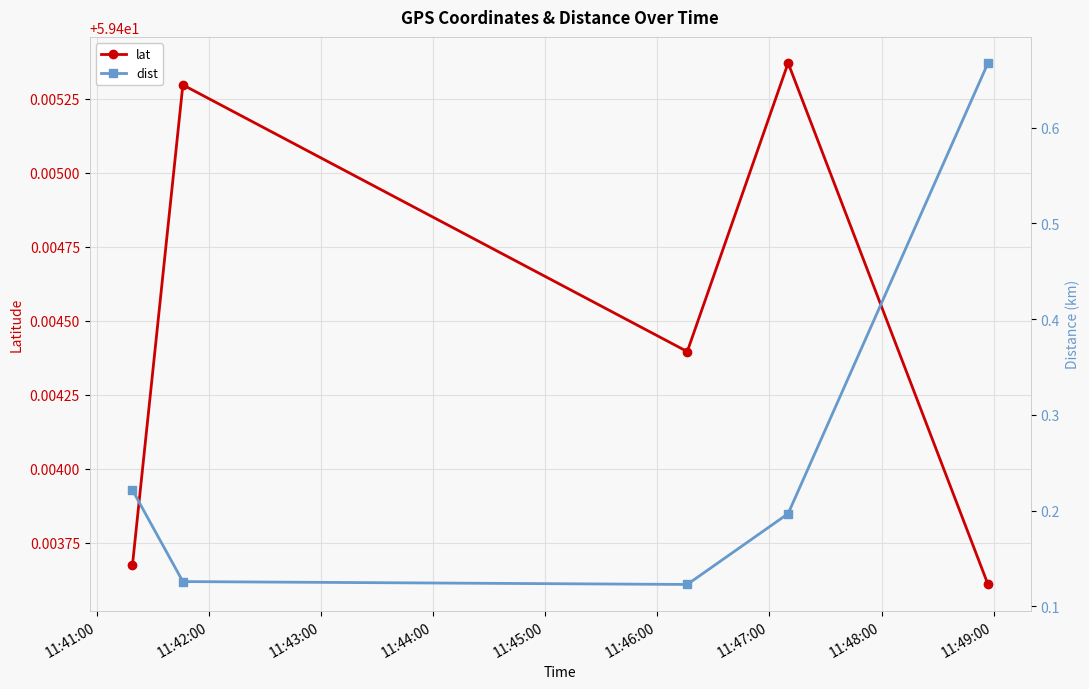

True or false: dist and lat cross at least once.

False